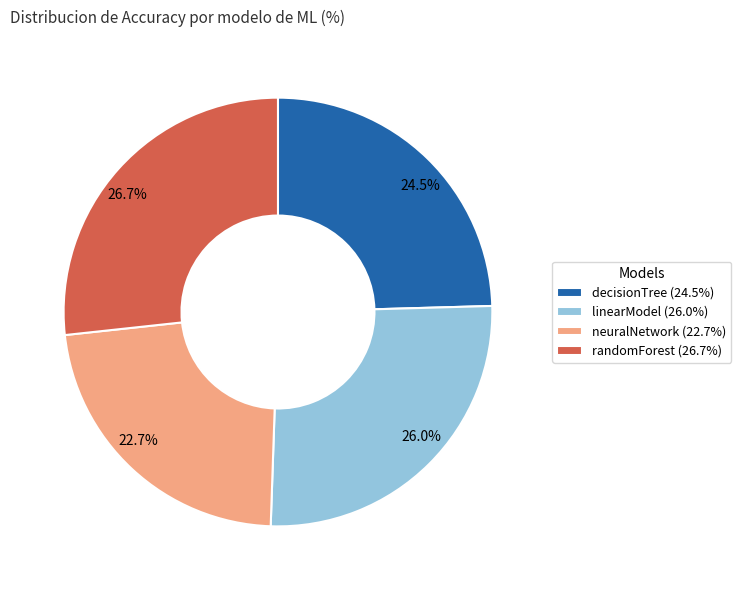

How many slices are in this pie chart?

4